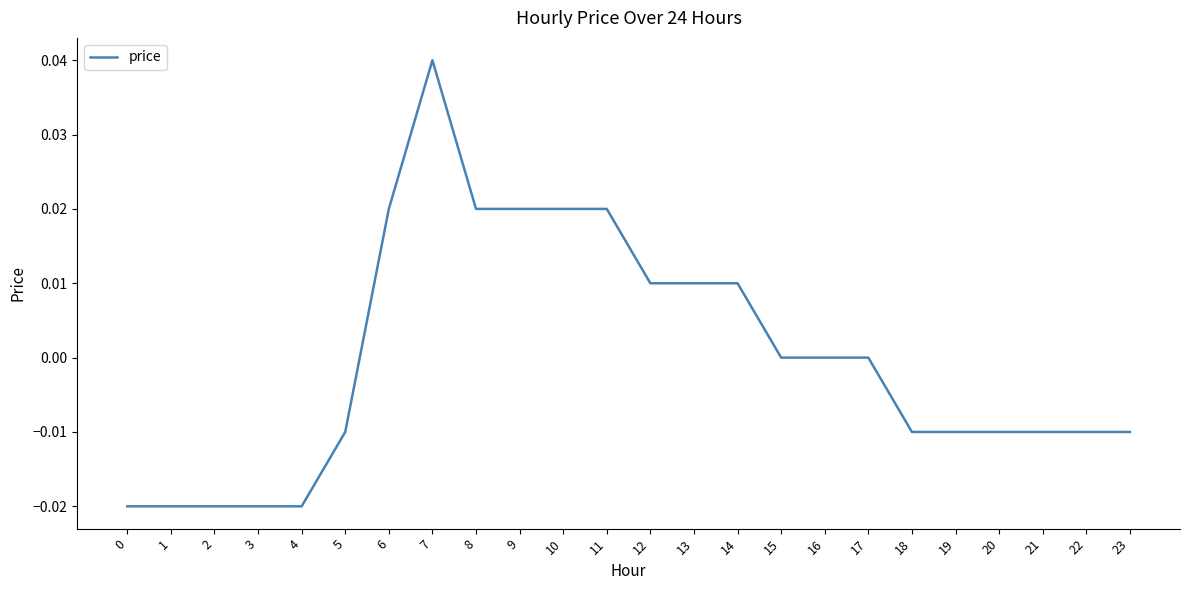

The value at 8 is 0.0. True or false?

True